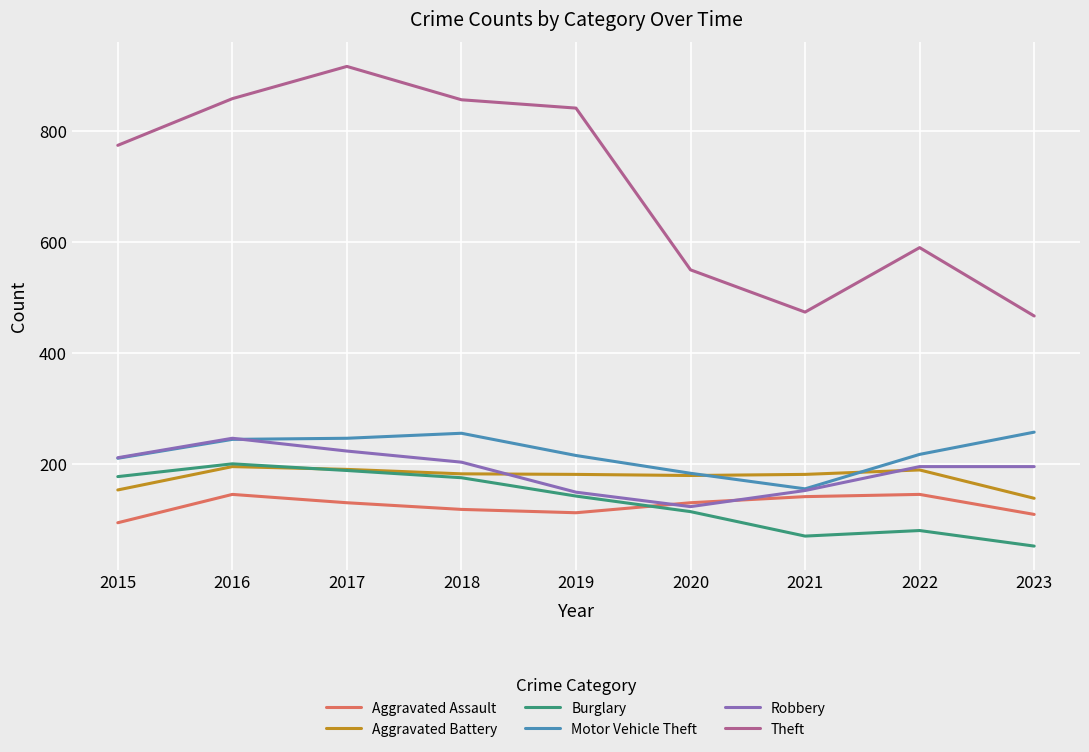

The Burglary series shows 81 at 2019. True or false?

False